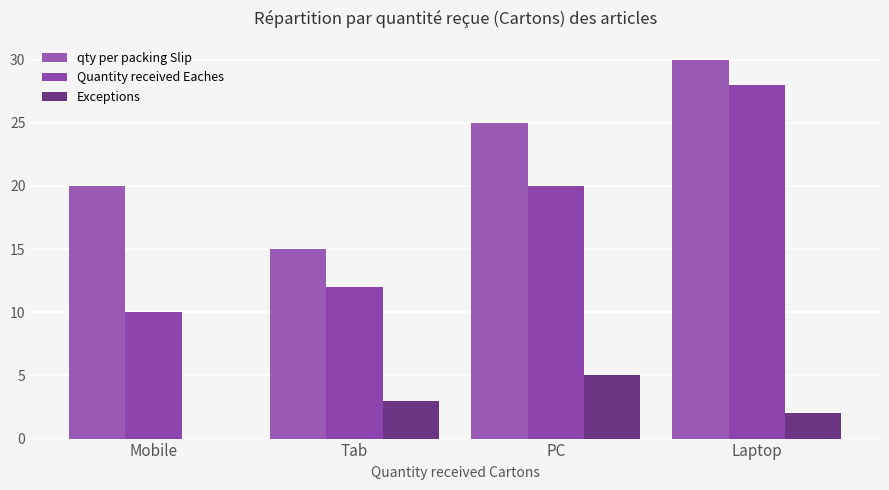

Are the bars horizontal?

No